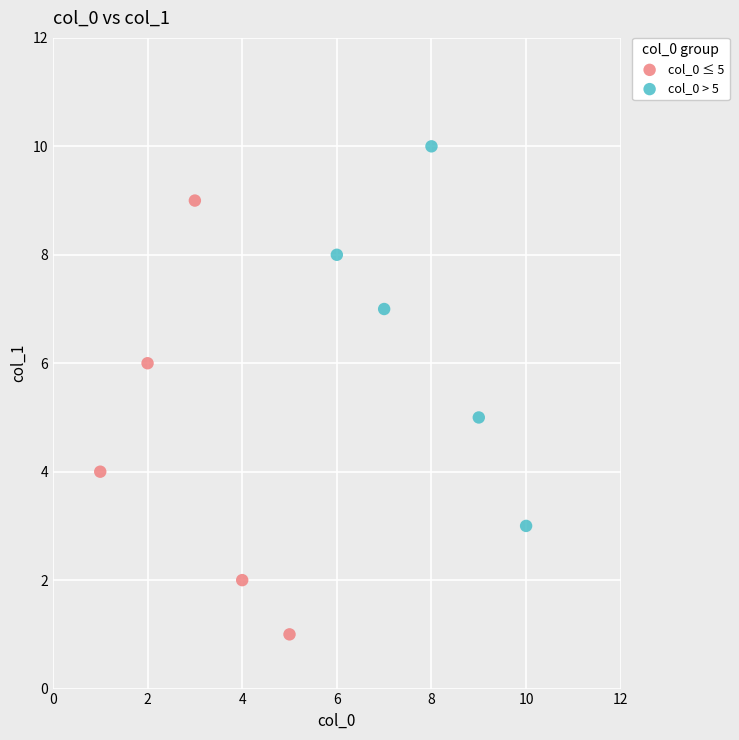

Which series reaches the minimum Y coordinate?

col_0 ≤ 5